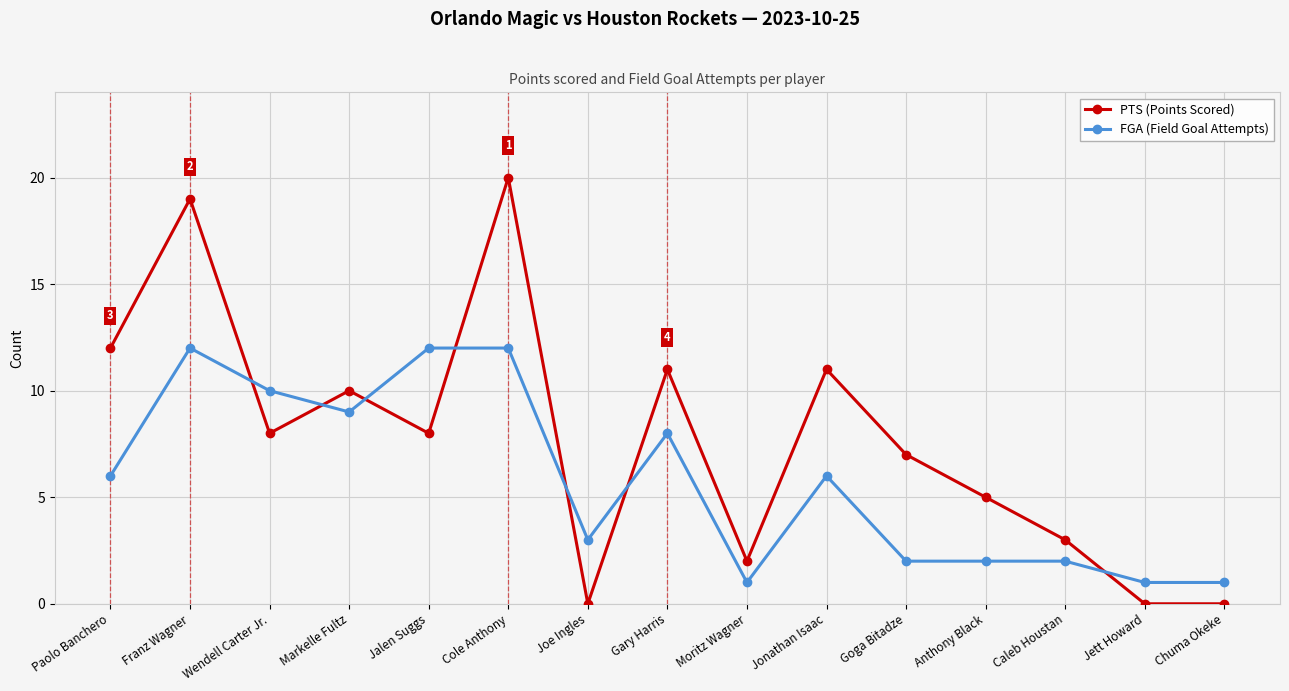

What is the difference between the maximum and second lowest values in the PTS (Points Scored) series?

20